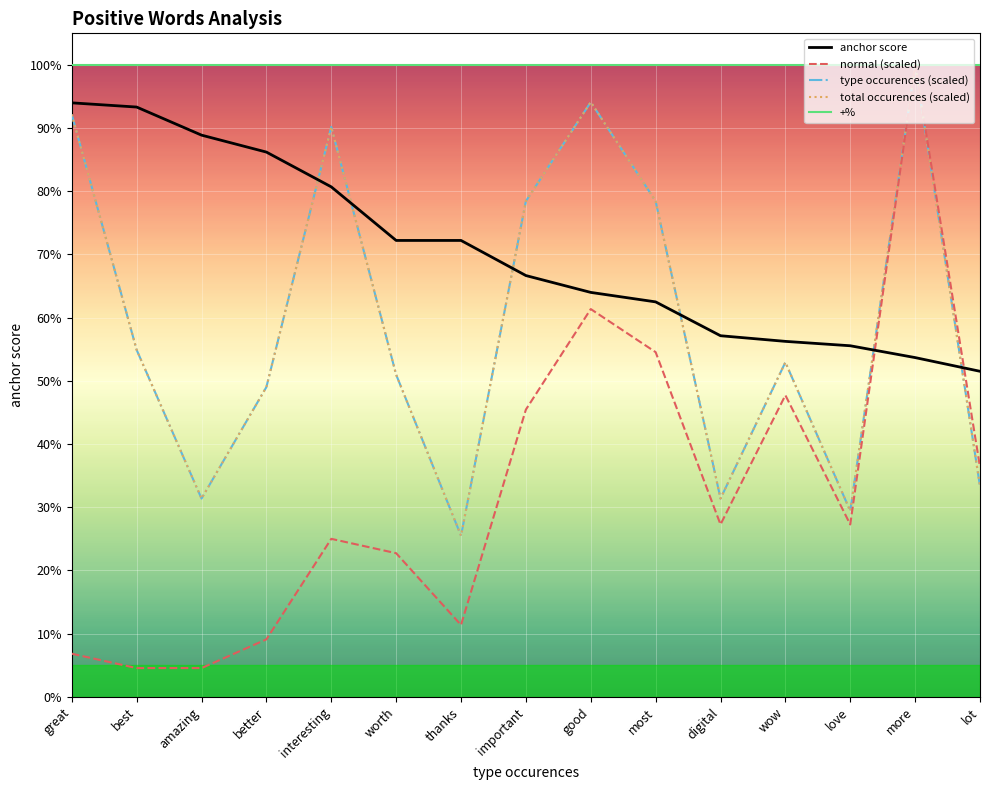

How many anchor score values are between 0 and 1?

15